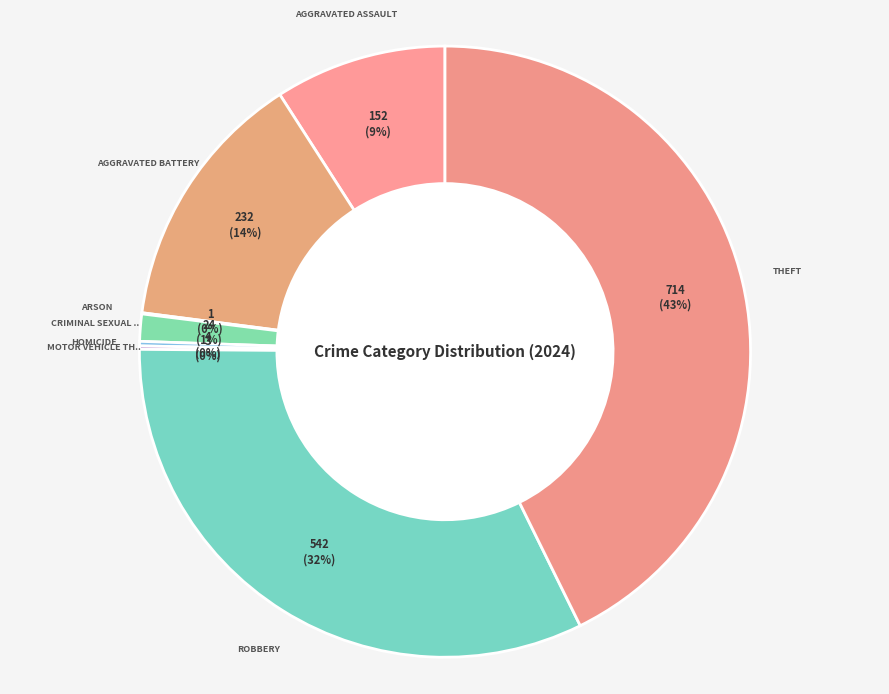

Count the number of slices in the pie.

8